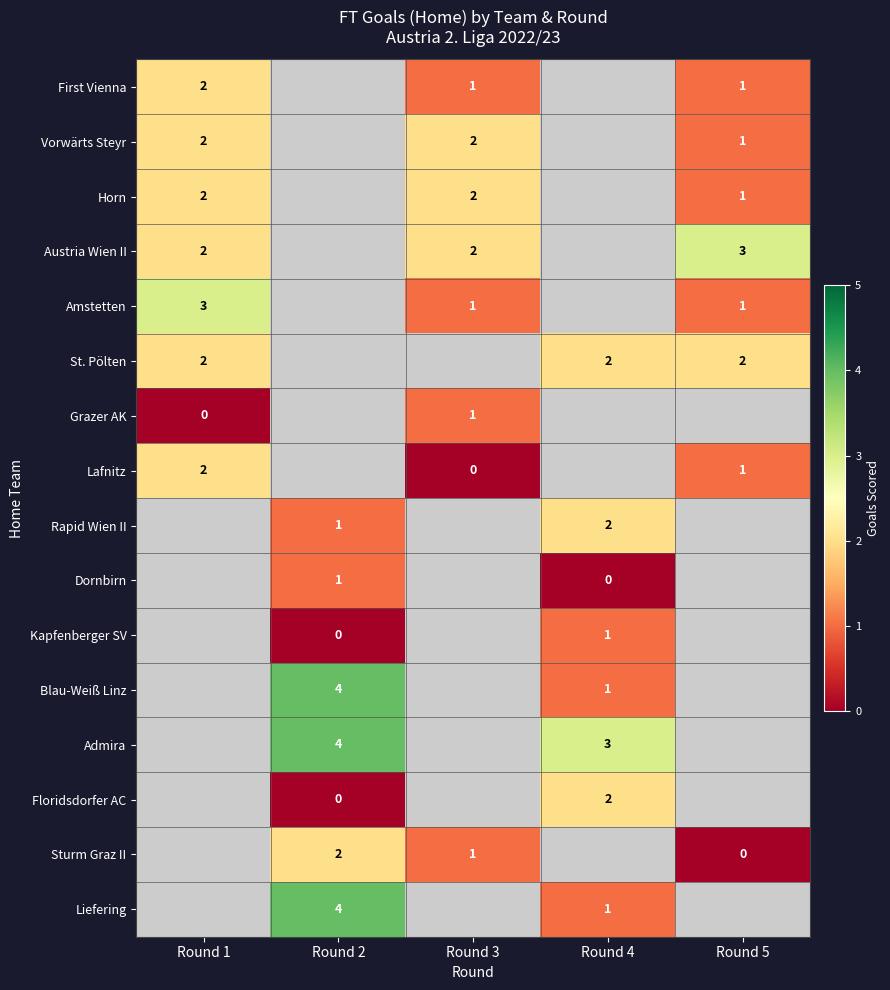

How many data points does each series have?

5